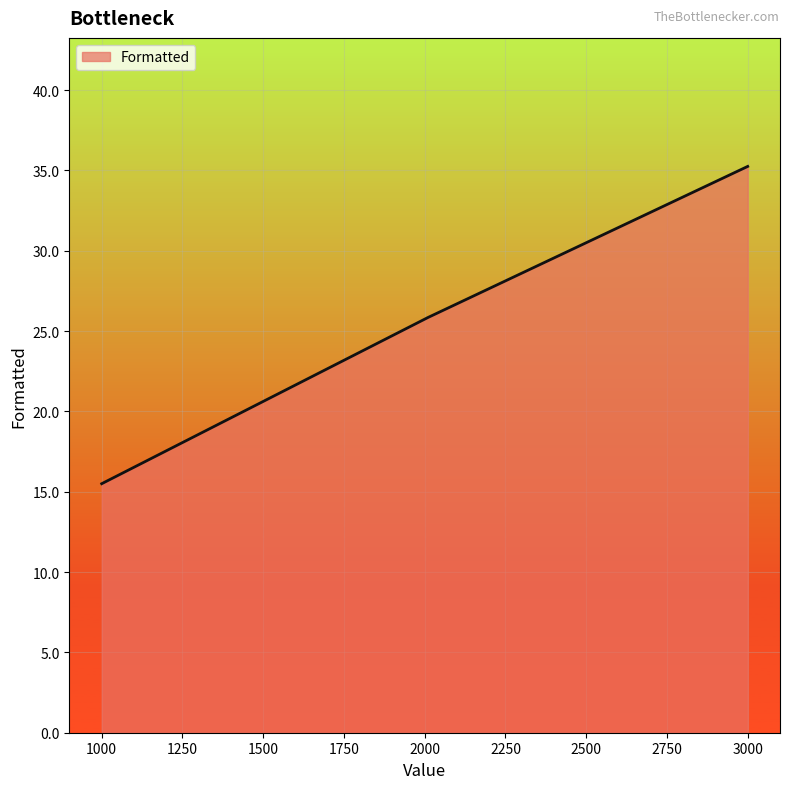

What is the minimum value shown in the chart?

15.5